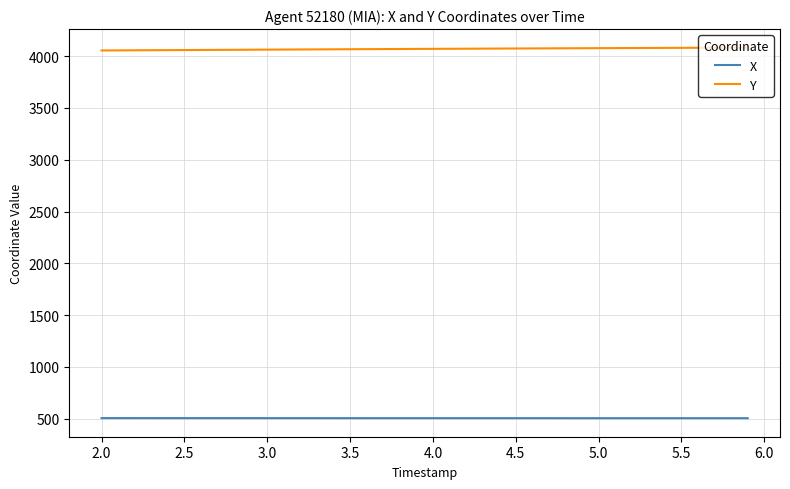

What is the minimum value for Y?

4053.9